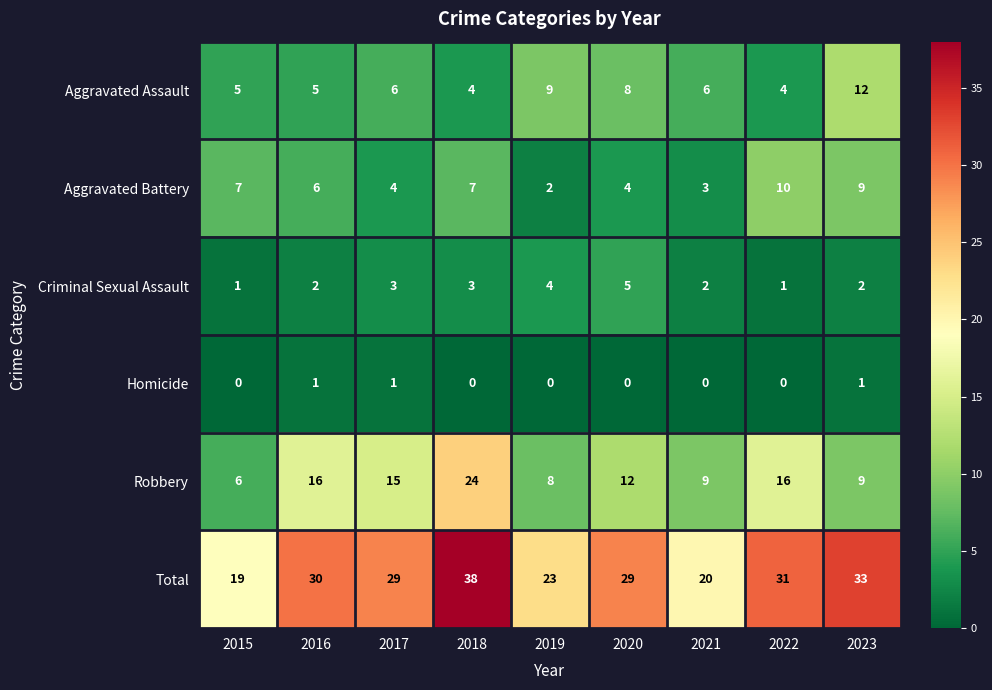

At which label does Robbery first exceed 12?

2016